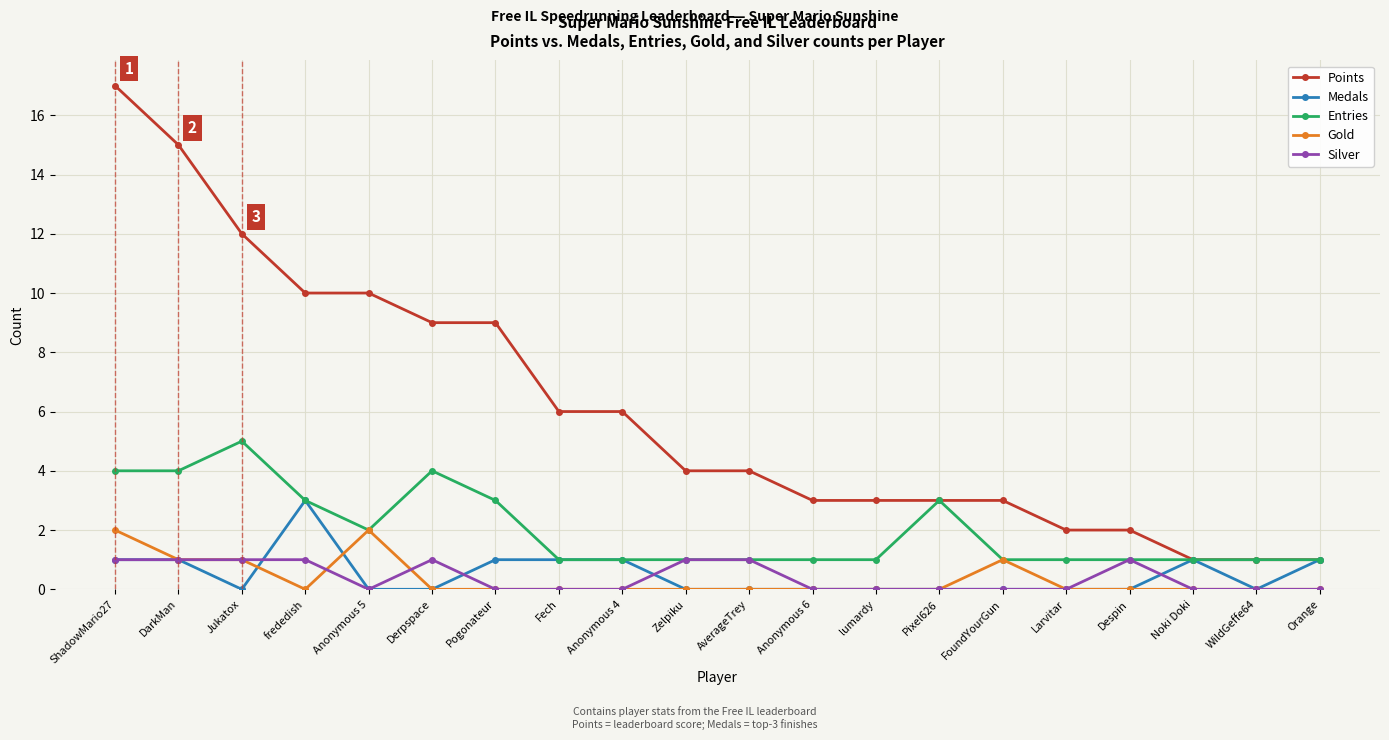

Which series has the largest total across all categories?

Points